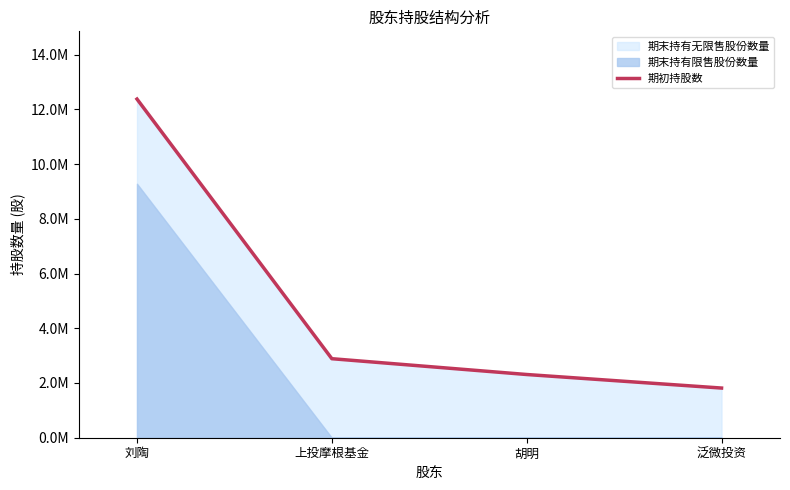

Which has a higher value, 泛微投资 or 胡明?

胡明